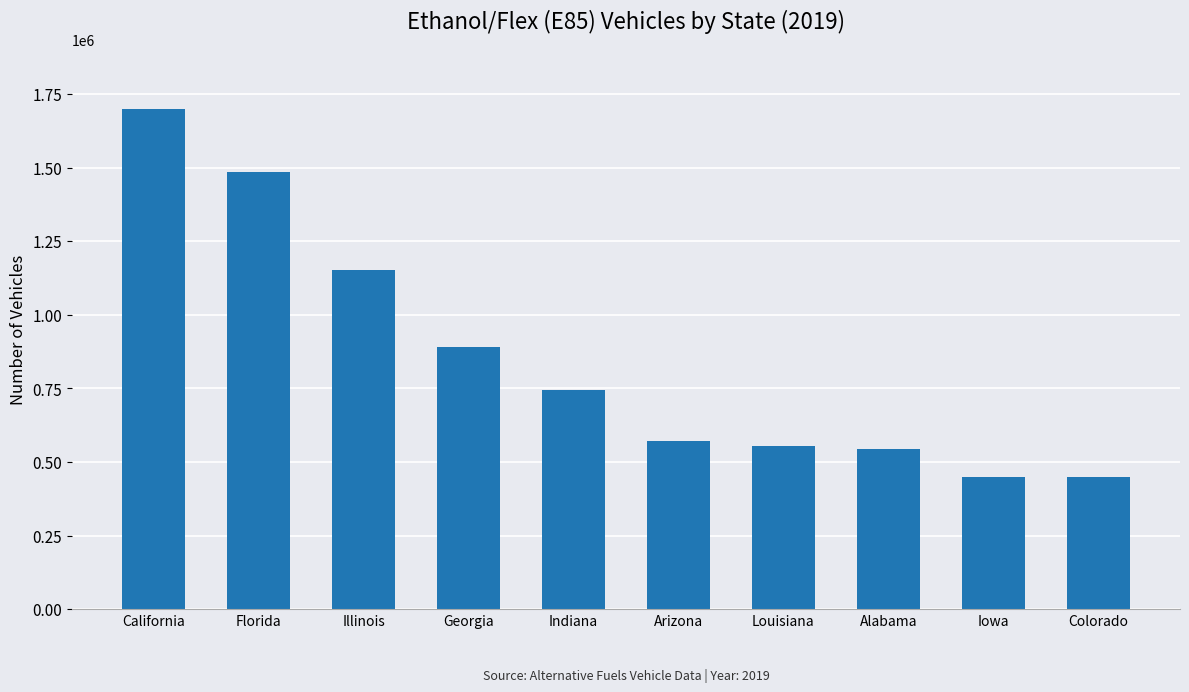

The chart shows a value of 791524 at Colorado. True or false?

False